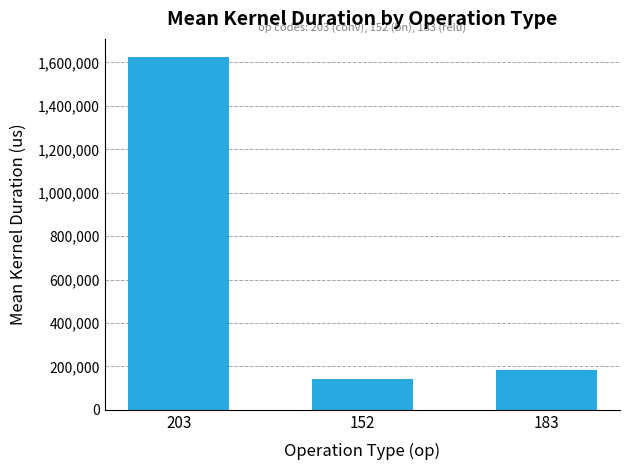

The value at 203 is 1627347. True or false?

True